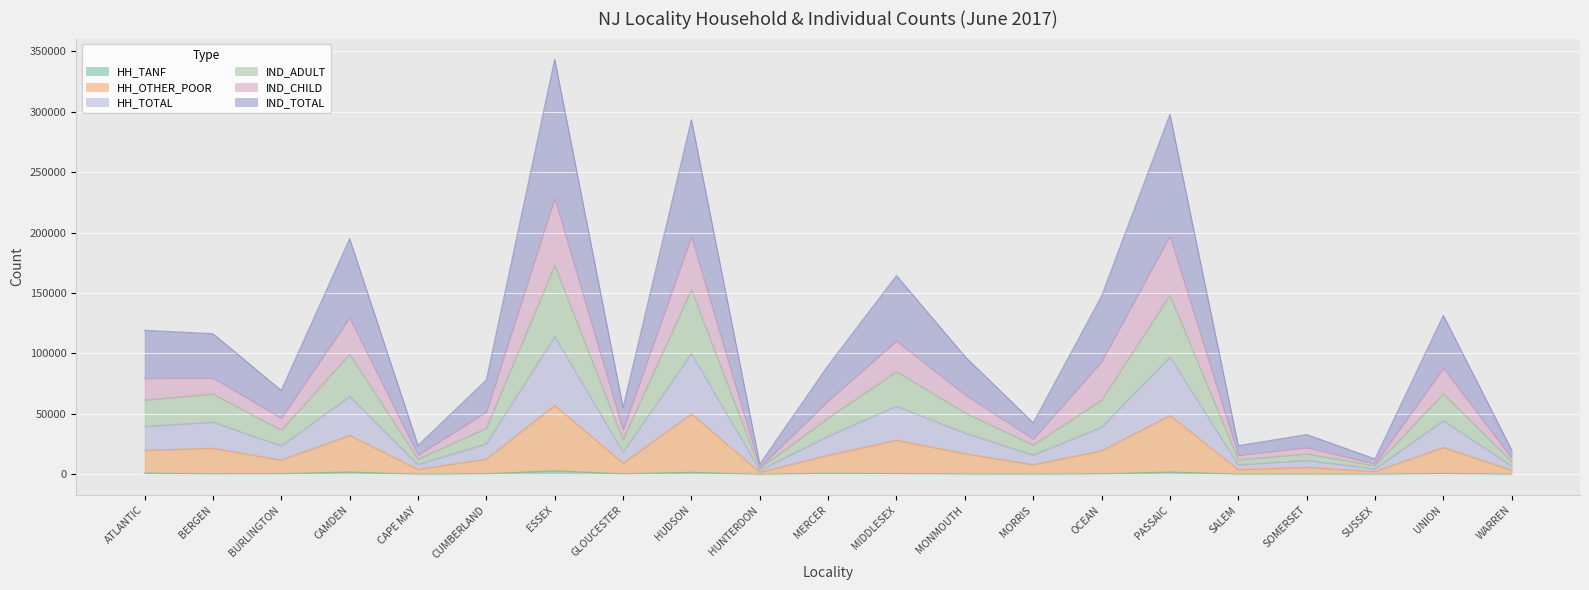

At how many categories does at least one series exceed 302981?

1